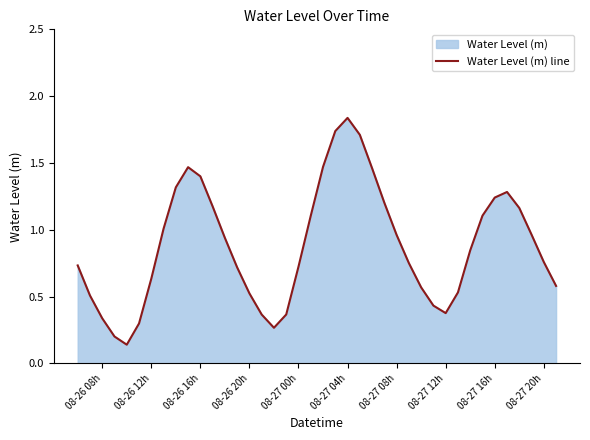

What is the sum of all values?

35.2